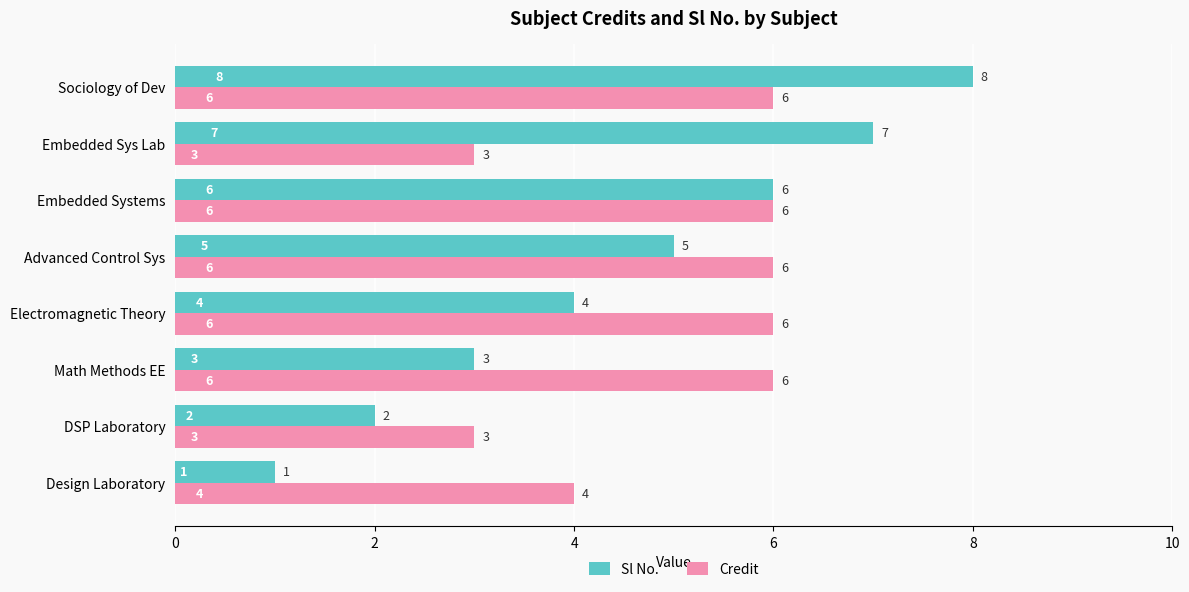

At which category is the sum across all series the highest?

Sociology of Dev